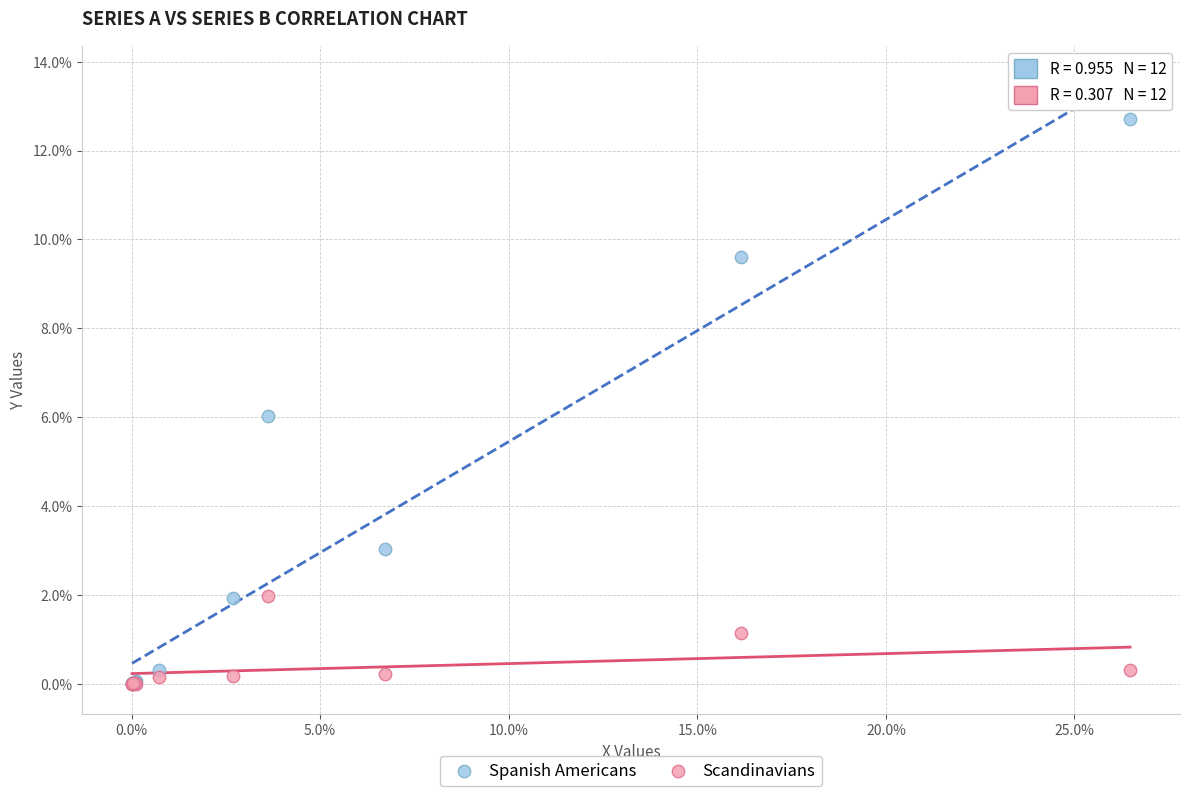

Which series has the widest spread of Y values?

Spanish Americans